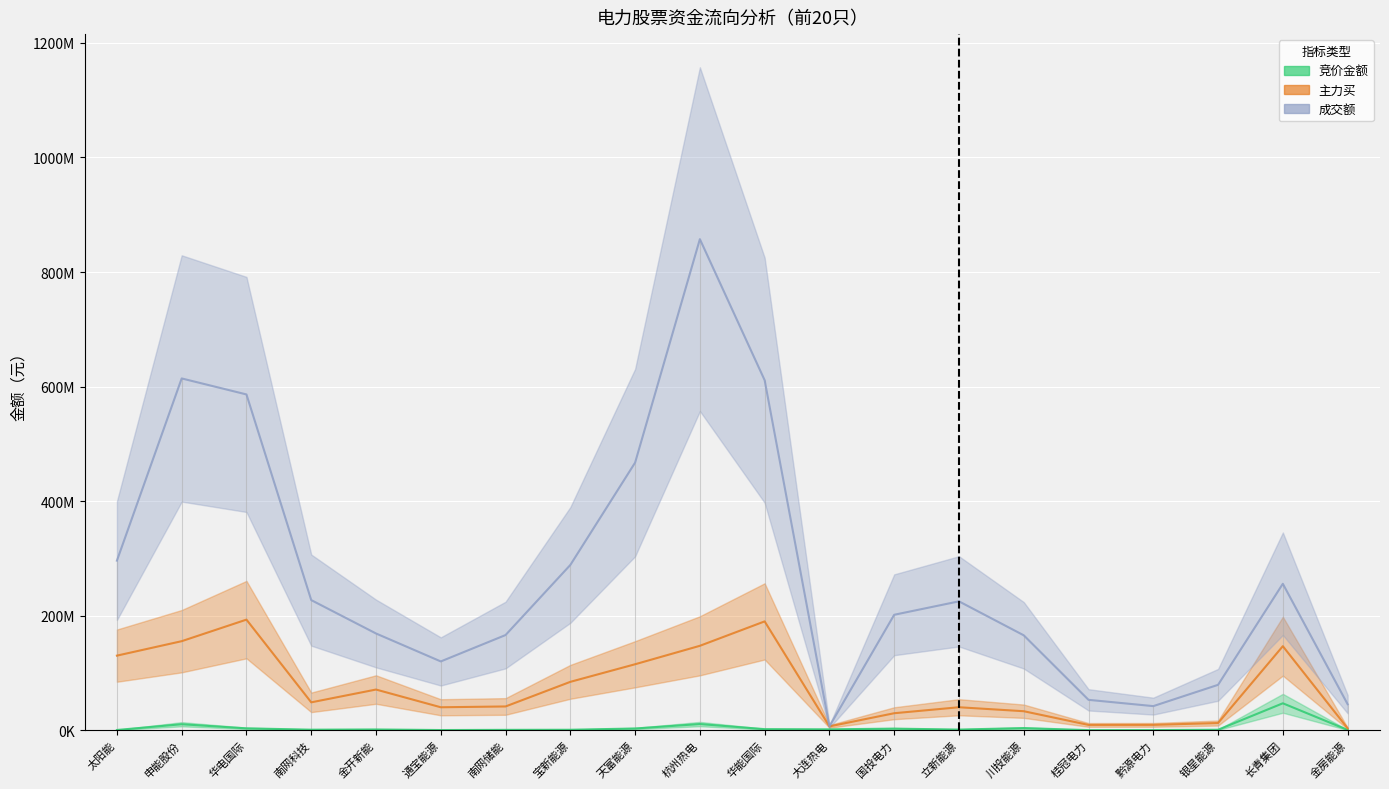

Which series has the largest total across all categories?

成交额